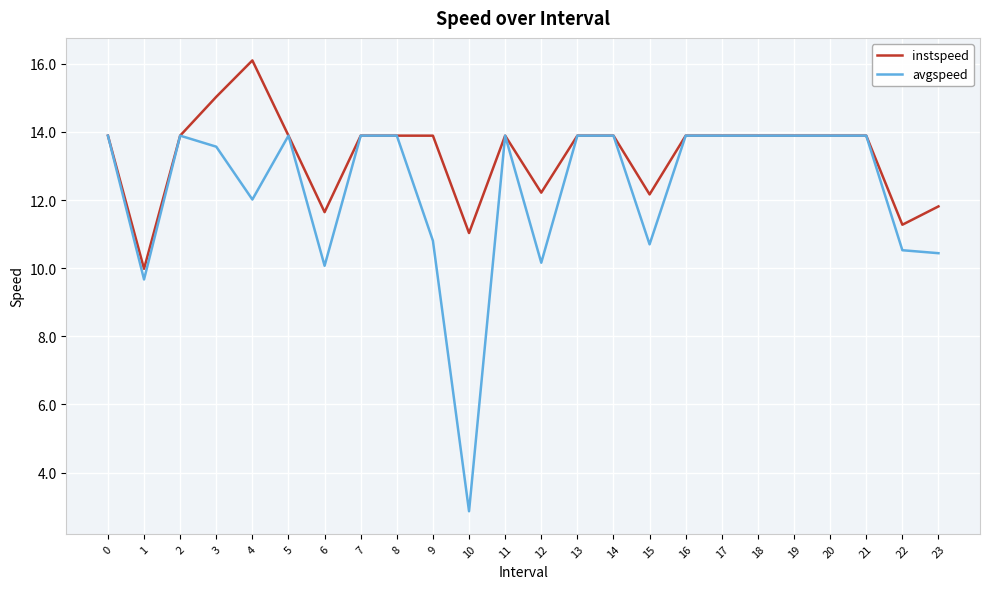

How many values in the avgspeed series are below 13?

9